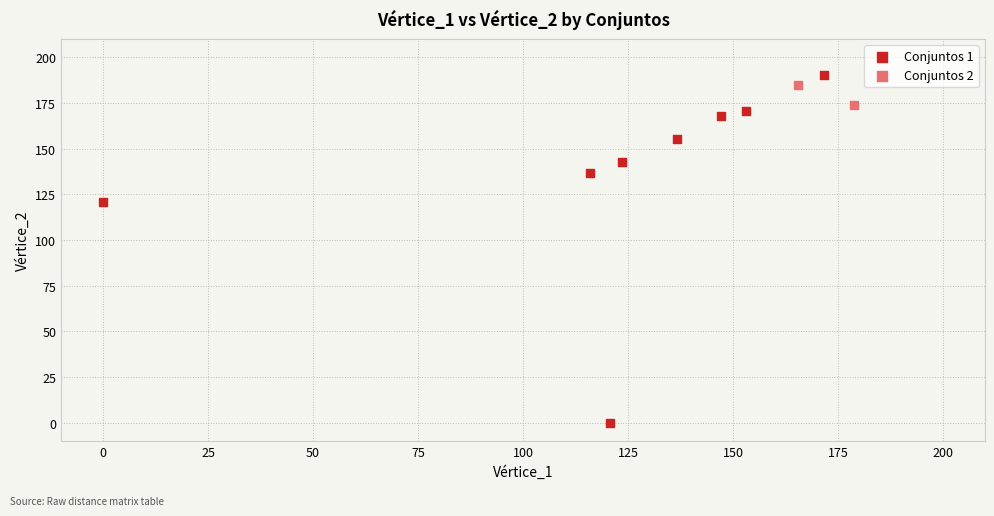

Which series contains the highest Y value?

Conjuntos 1